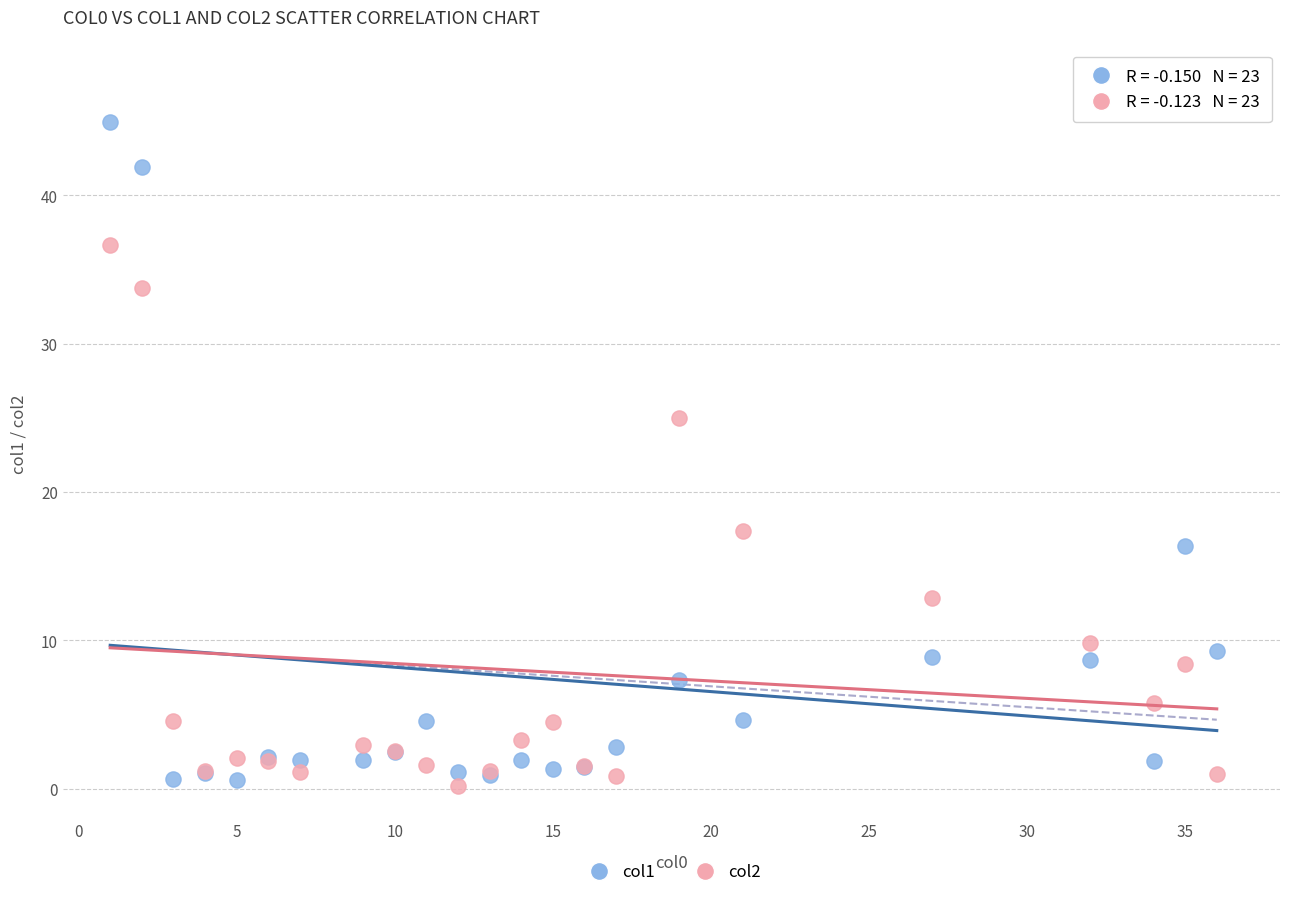

What is the X range (max minus min) for the scatter plot?

35.0